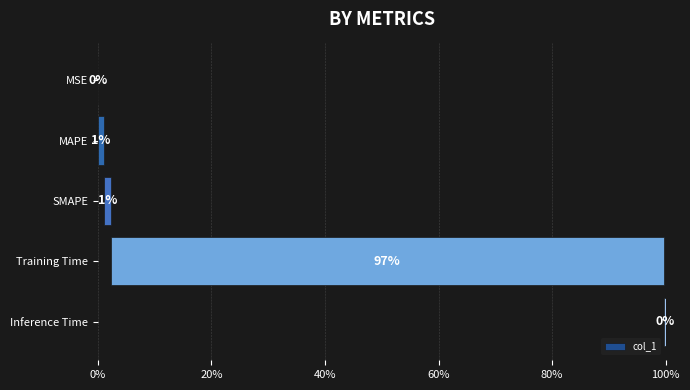

What position from the left is Training Time?

4